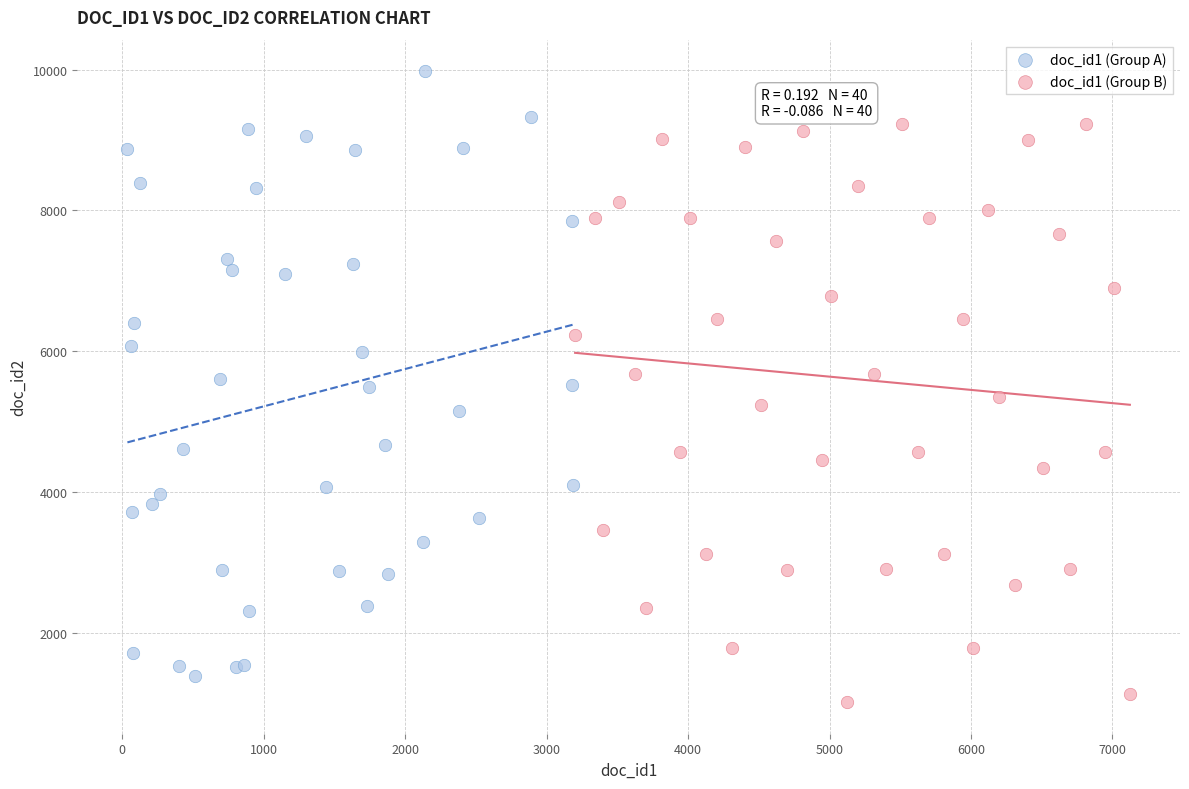

What are all the series names shown in the legend?

doc_id1 (Group A), doc_id1 (Group B)